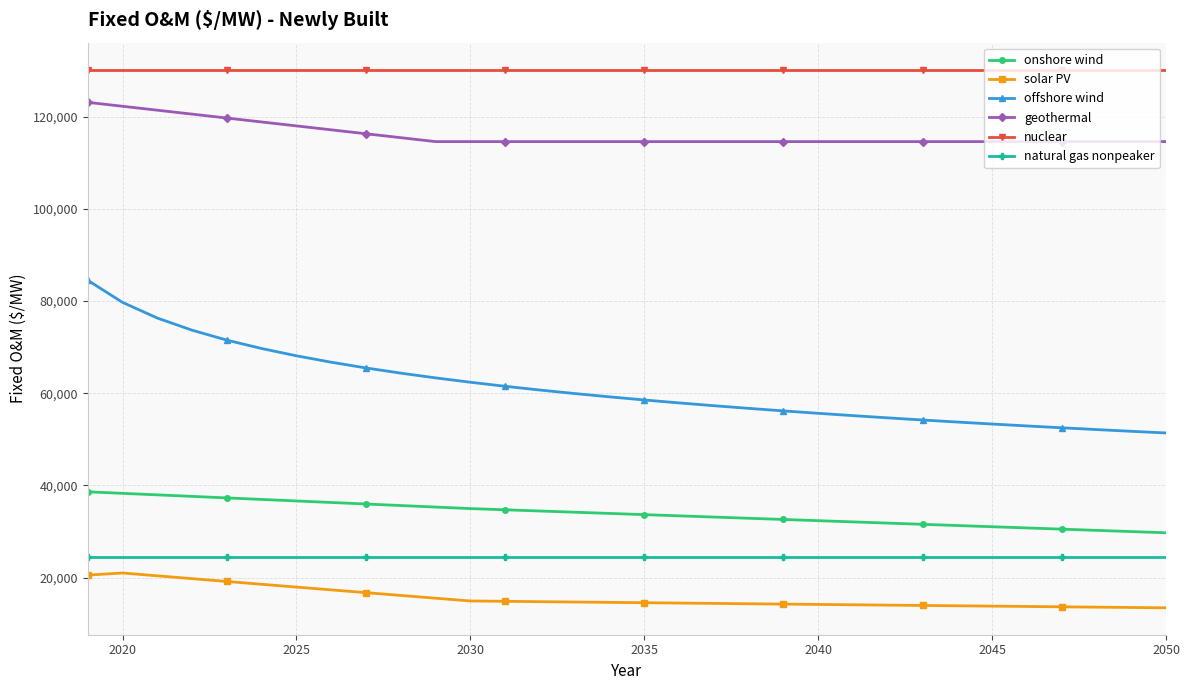

How many values in the geothermal series exceed 114563?

10